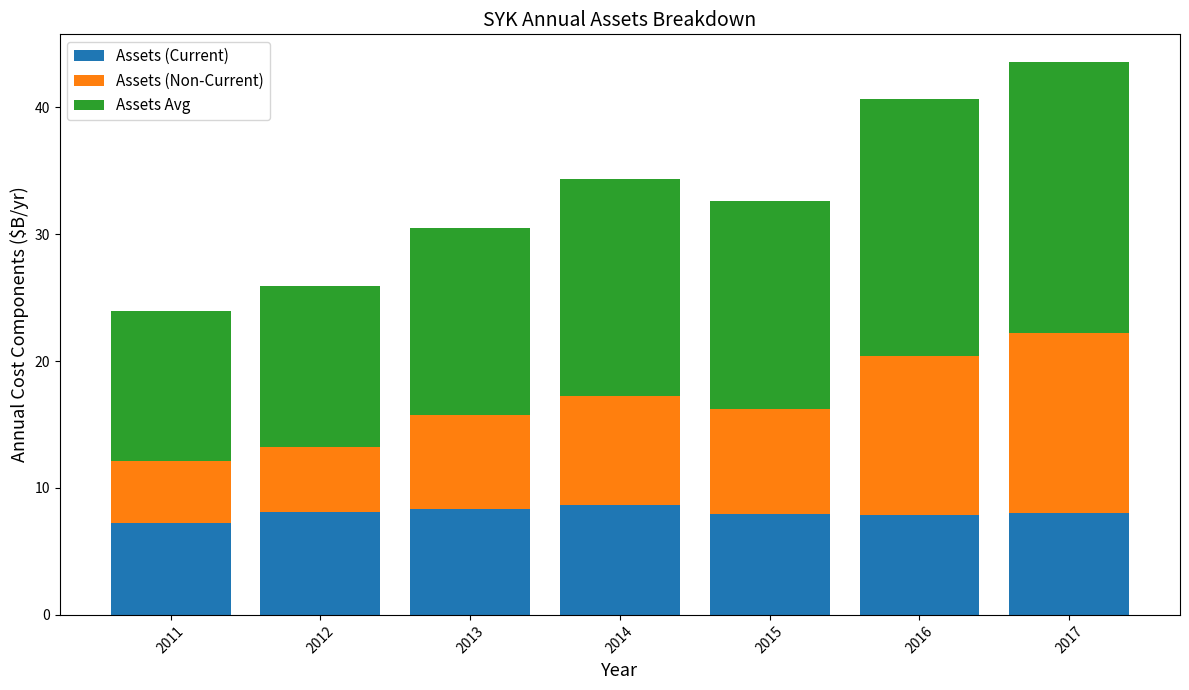

What is the average value of the Assets (Current) series?

8.0